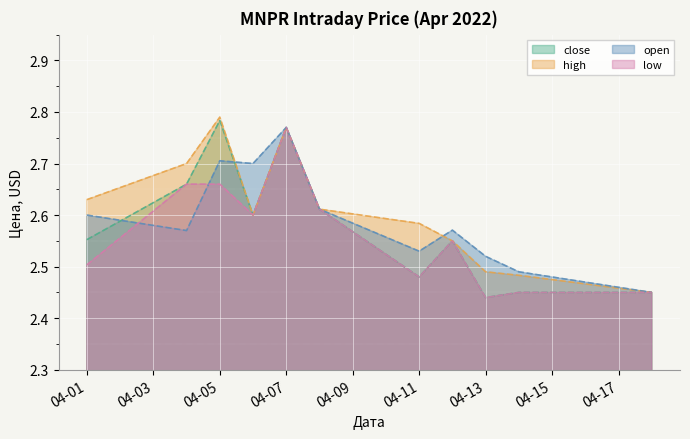

How many interior local valleys does the open series have?

3